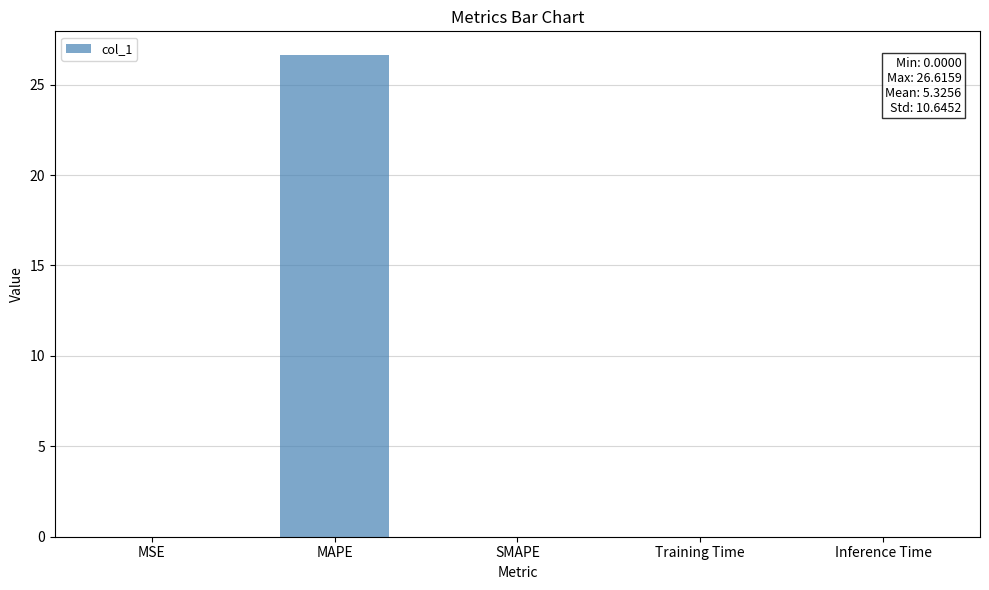

What is the average value?

5.3